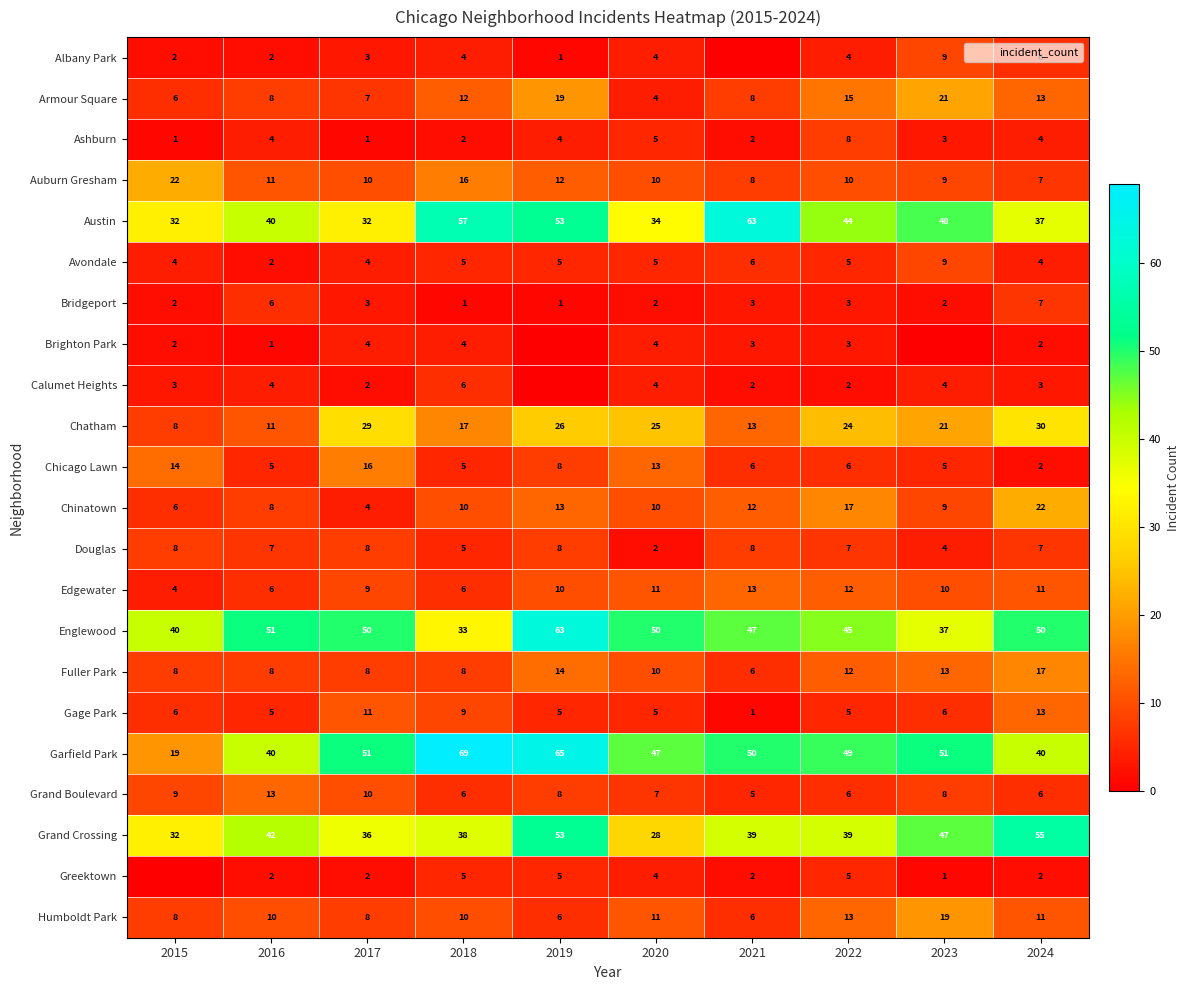

Between 2019 and 2023, which is larger?

2023